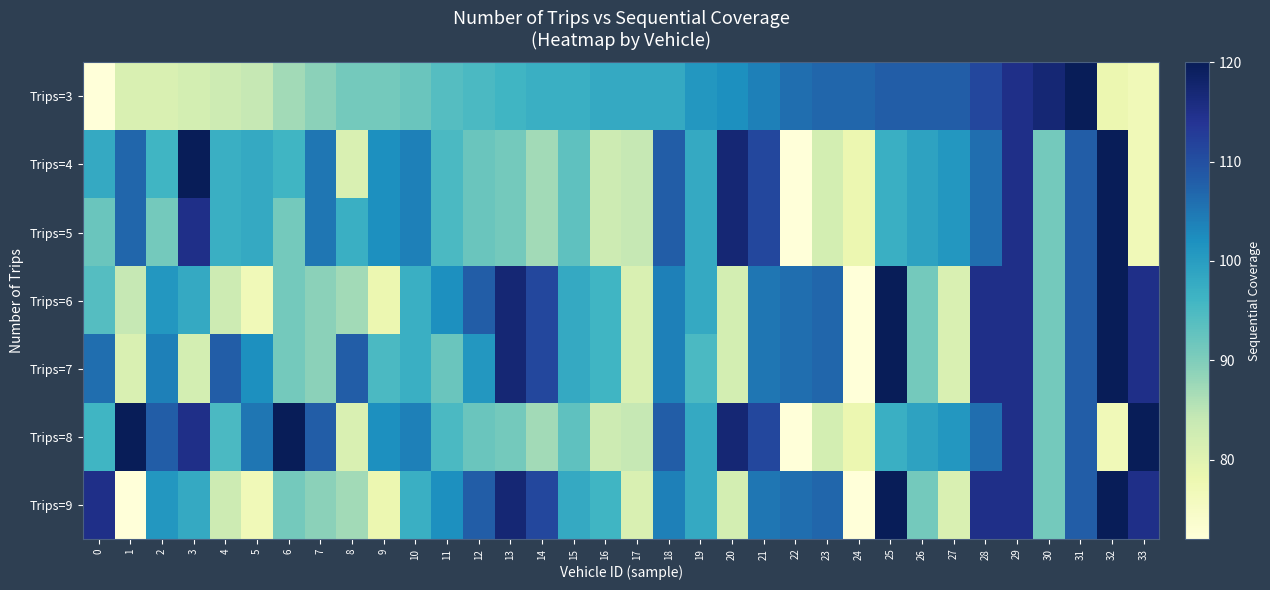

Which label corresponds to the largest value in the chart?

31